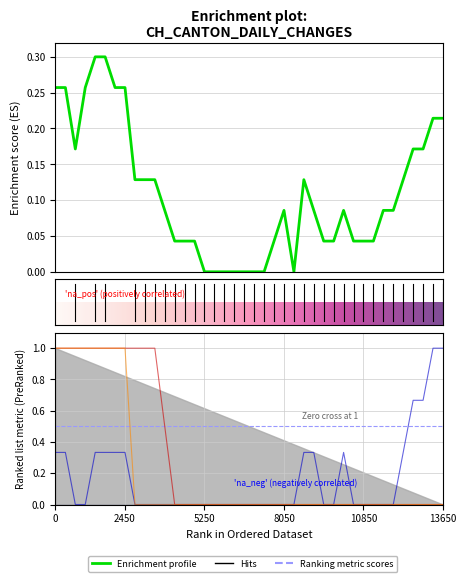

The value of CH at 2020-06-09 is 0.2. True or false?

False